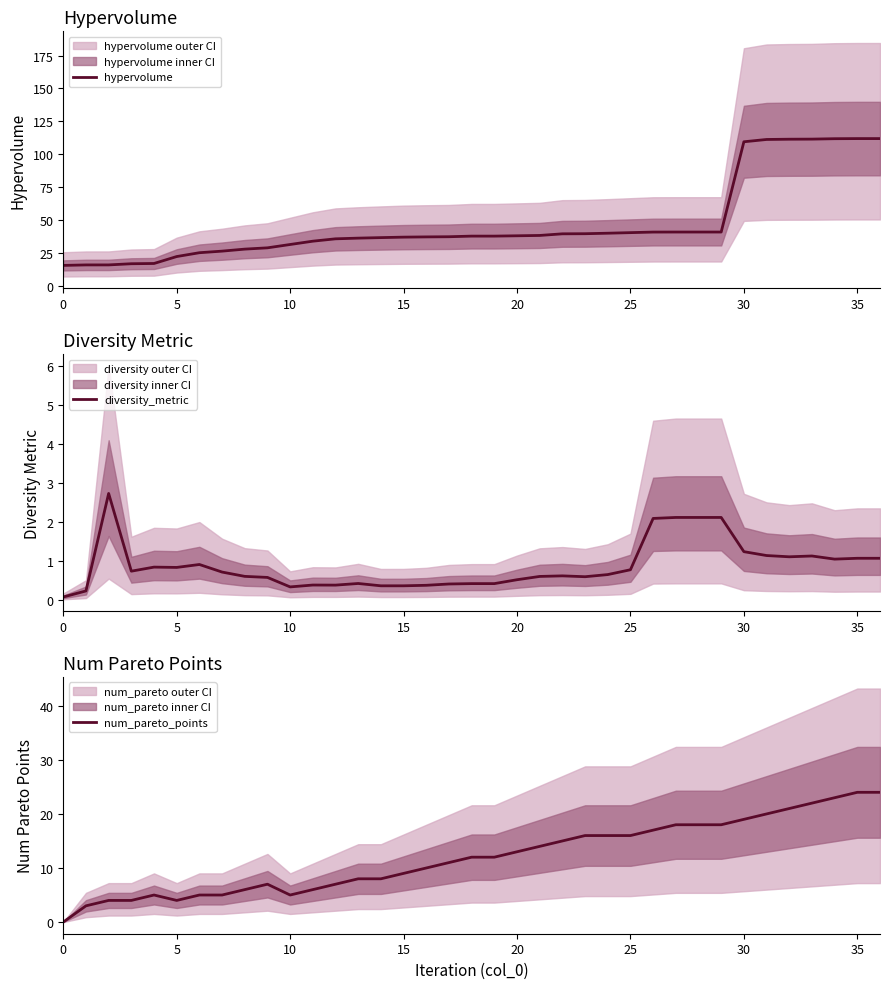

The value of num_pareto_points at 12 is 7.0. True or false?

True